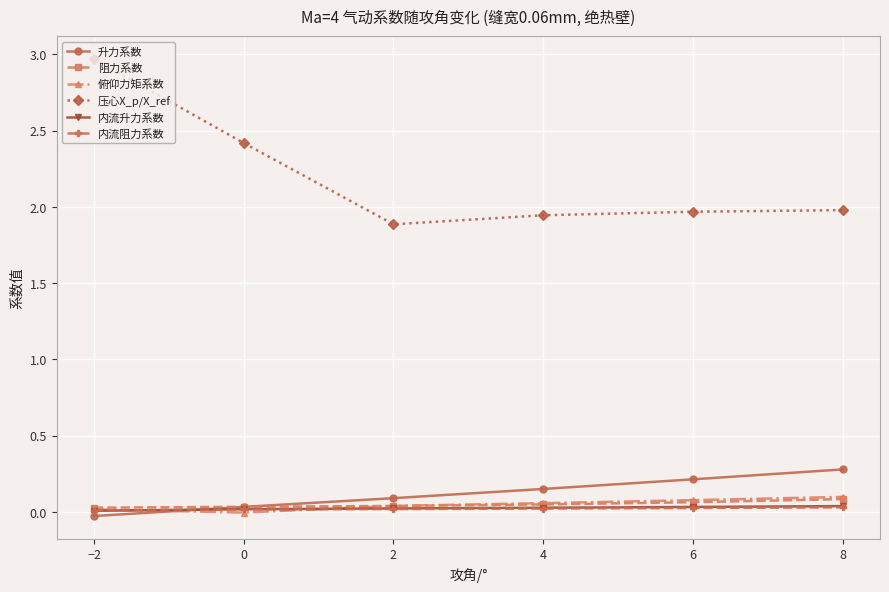

What is the total value across all series at 2?

2.1